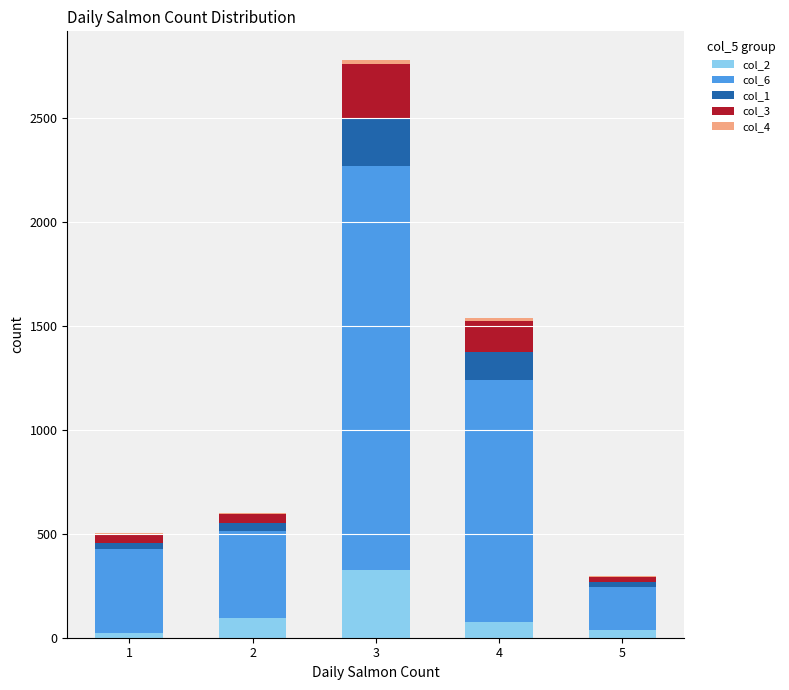

At which category is the sum across all series the highest?

3